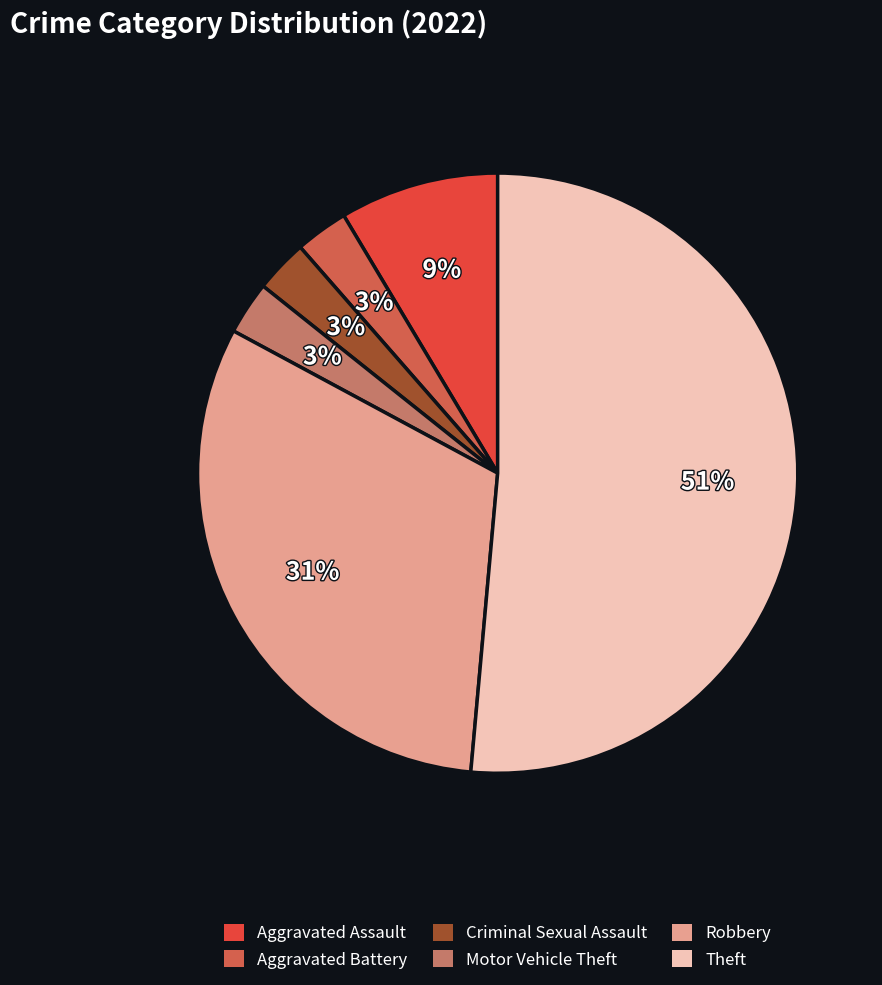

Rank the categories by value from lowest to highest.

Aggravated Battery, Criminal Sexual Assault, Motor Vehicle Theft, Aggravated Assault, Robbery, Theft